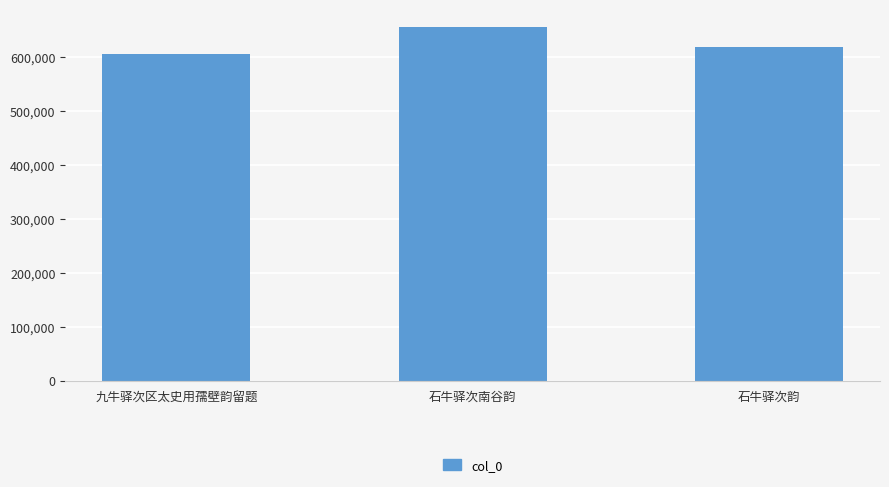

Is it true that the value at 石牛驿次韵 is 263493?

False